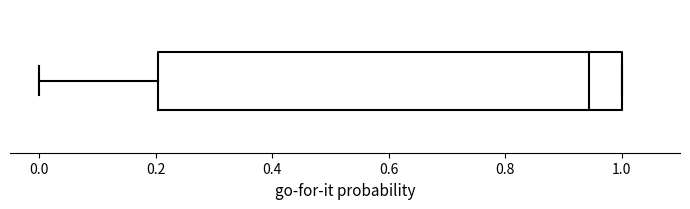

Where does the median line of the box sit on the x-axis? The values are not printed on the chart, so give them approximately, as read against the axis.

0.94